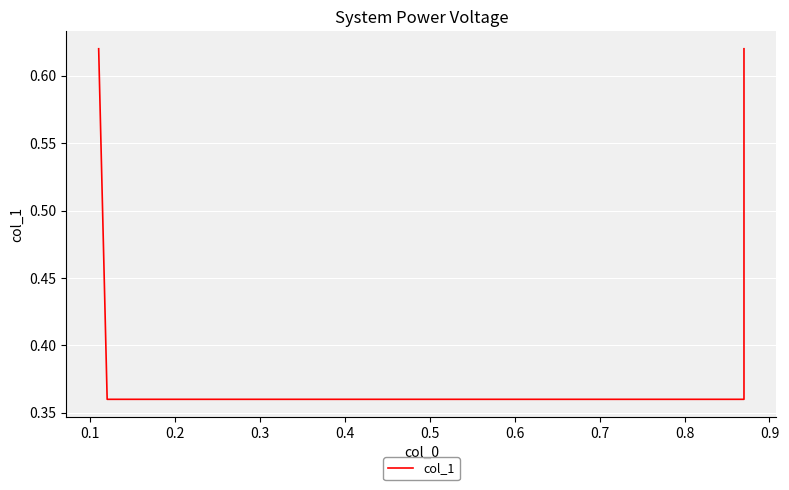

Is it true that the value at 0.3 is 1.1?

False